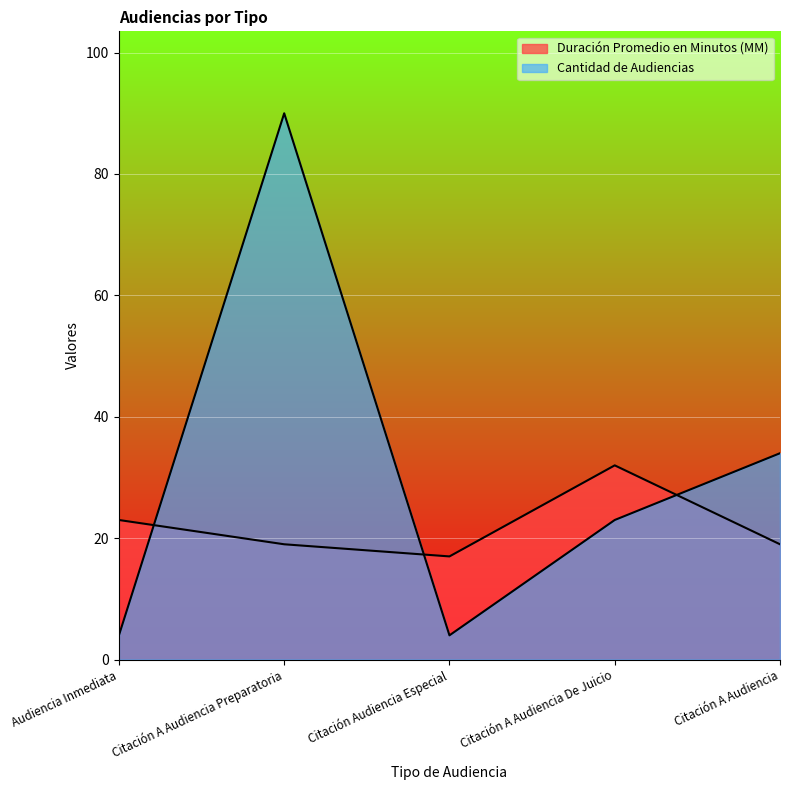

How many intersections are there between Duración Promedio en Minutos (MM) and Cantidad de Audiencias?

3